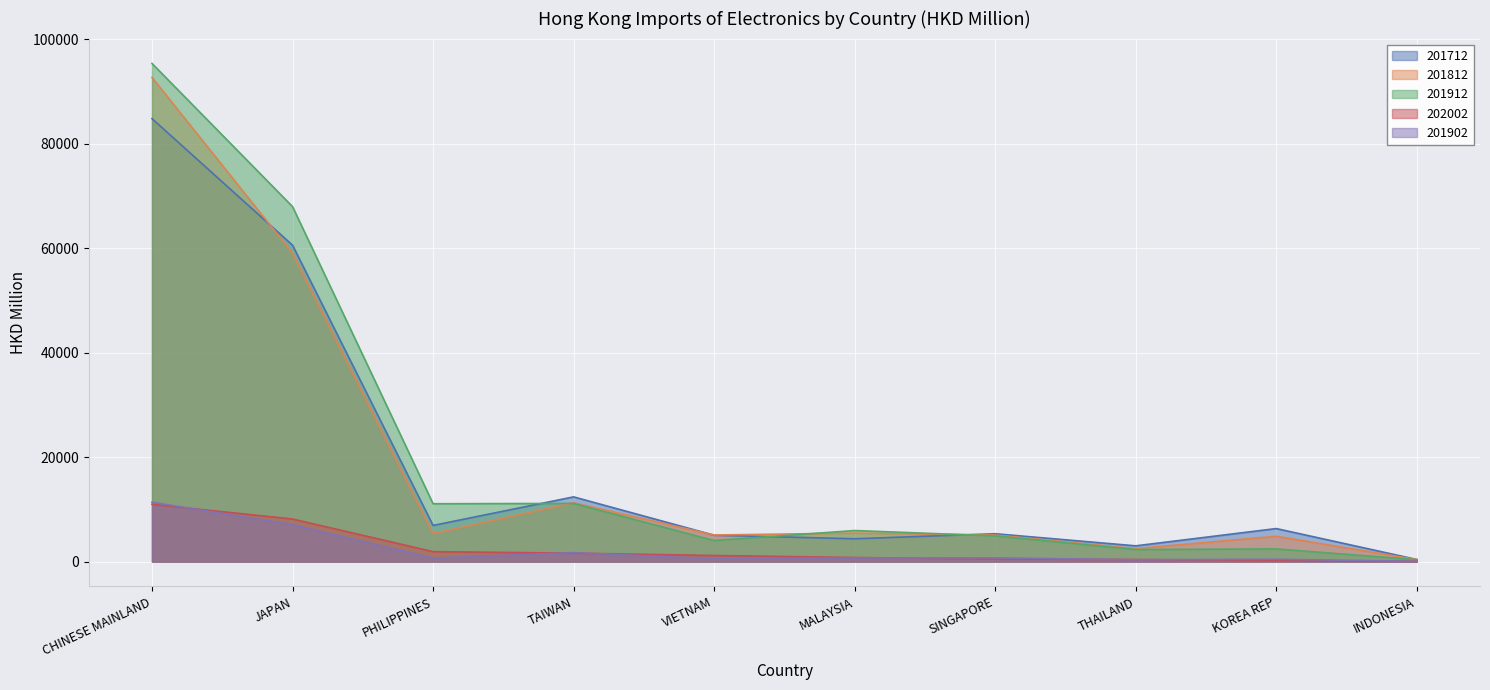

Which series has the widest spread of values?

201912